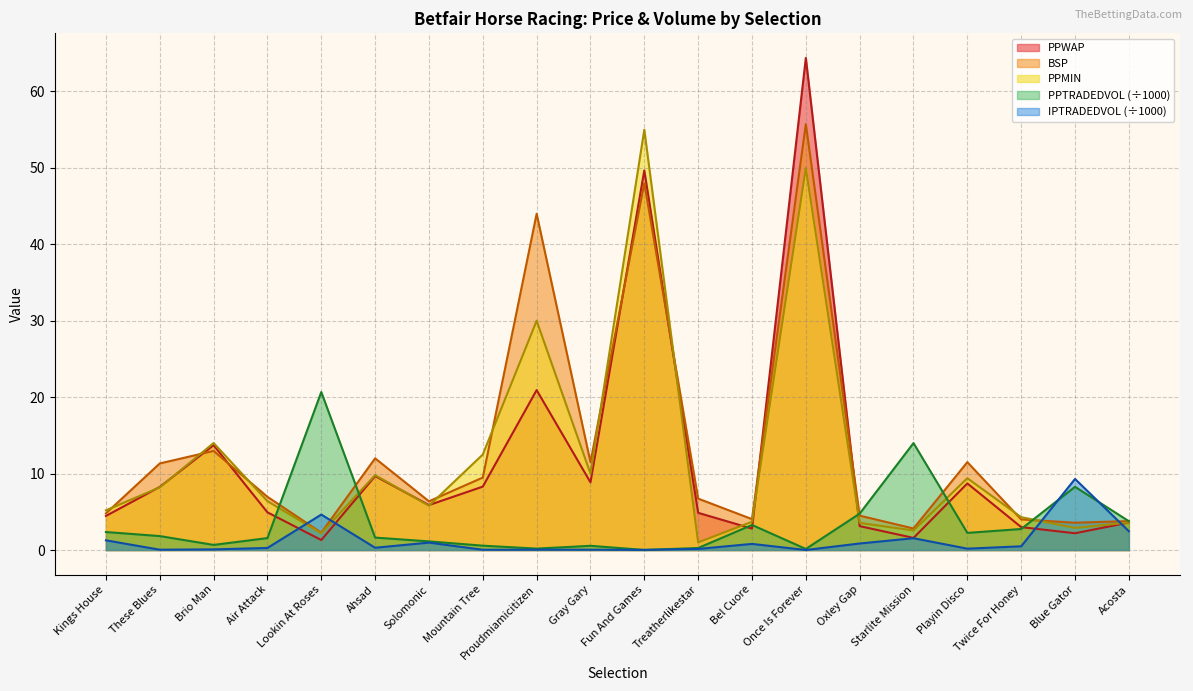

How many data points does each series have?

20